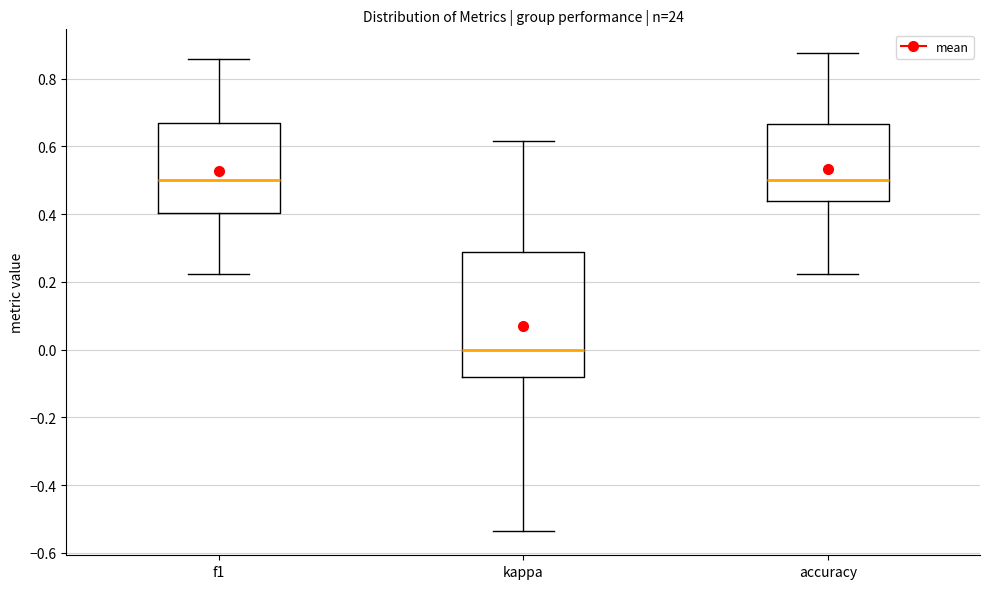

Reading left to right, read every box against the y-axis: the position of its median line, the range the box covers, and the ends of its whiskers. The values are not printed on the chart, so give them approximately, as read against the axis.

f1: median 0.50, box 0.40 to 0.68, whiskers 0.22 to 0.86
kappa: median 0.00, box -0.08 to 0.28, whiskers -0.54 to 0.62
accuracy: median 0.50, box 0.44 to 0.66, whiskers 0.22 to 0.88